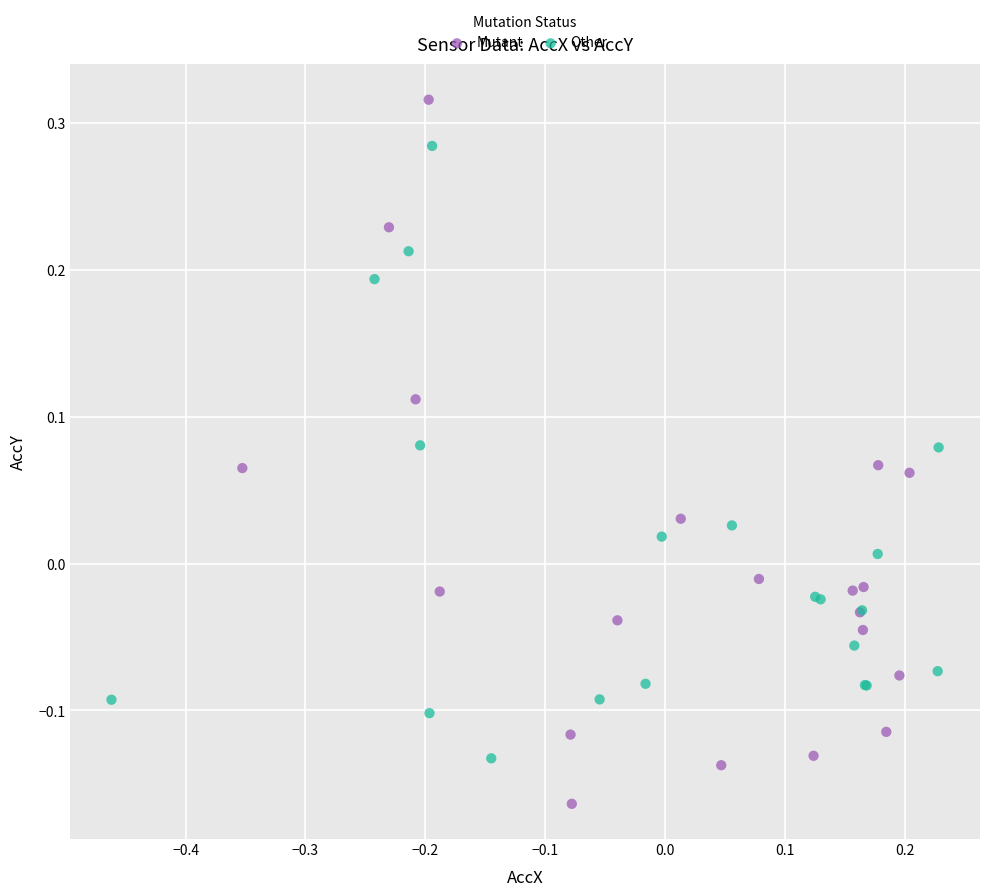

Which series reaches the minimum Y coordinate?

Mutant